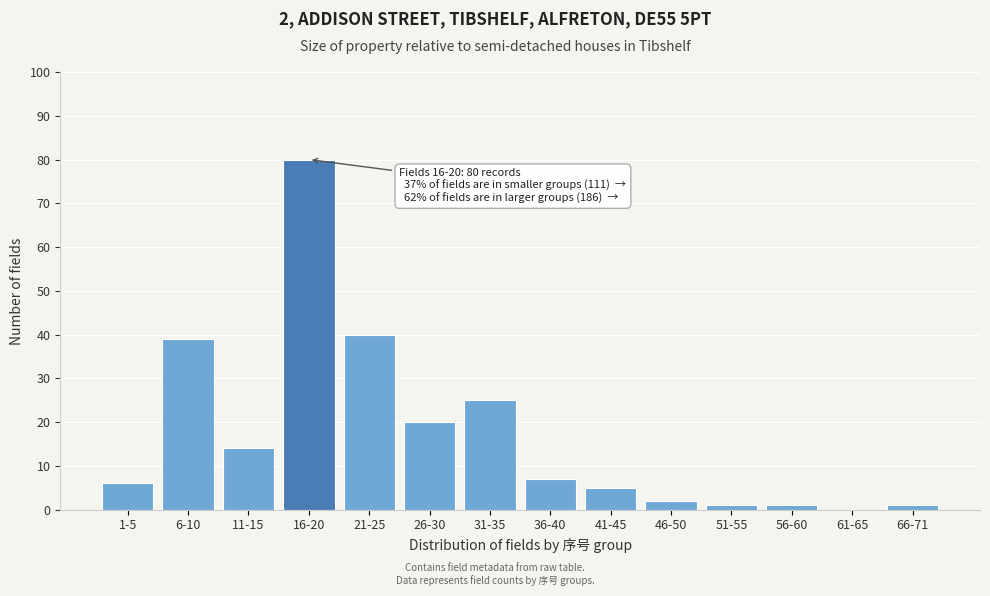

Reading right to left, extract all data points from this chart.

66-71=1	61-65=0	56-60=1	51-55=1	46-50=2	41-45=5	36-40=7	31-35=25	26-30=20	21-25=40	16-20=80	11-15=14	6-10=39	1-5=6